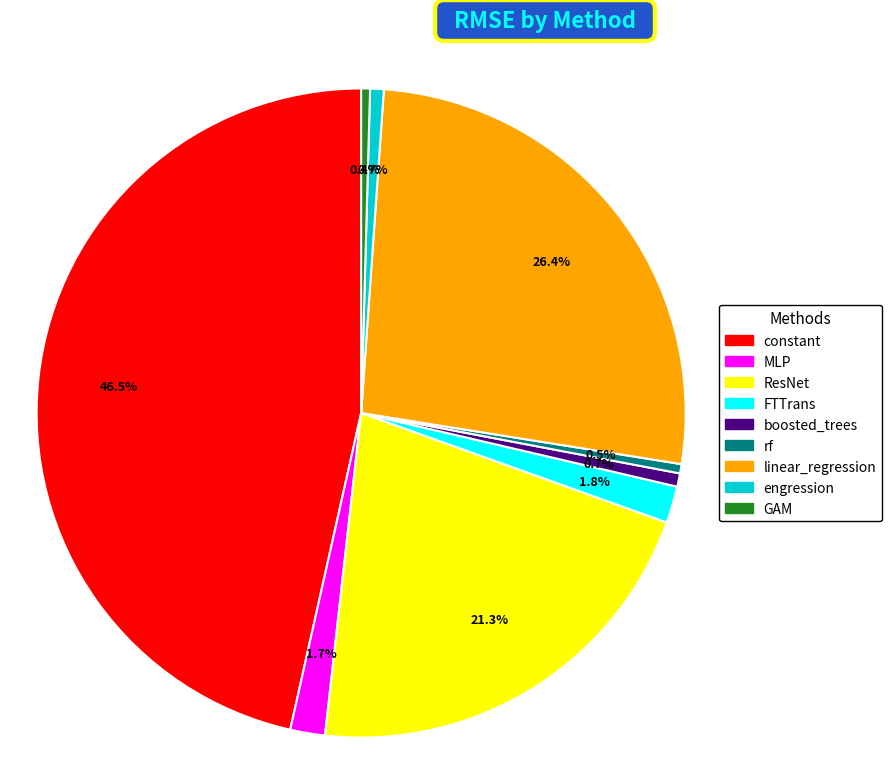

To the nearest percent, what is the average slice percentage?

11%